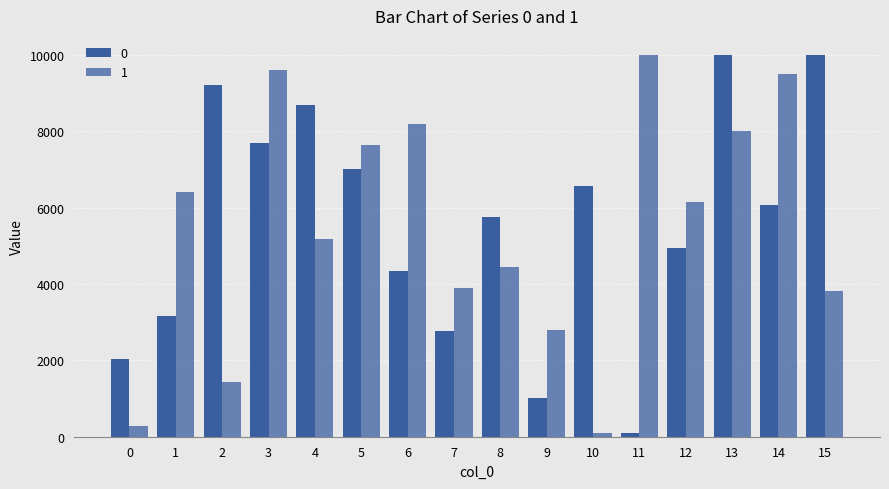

How many groups of bars are there?

16